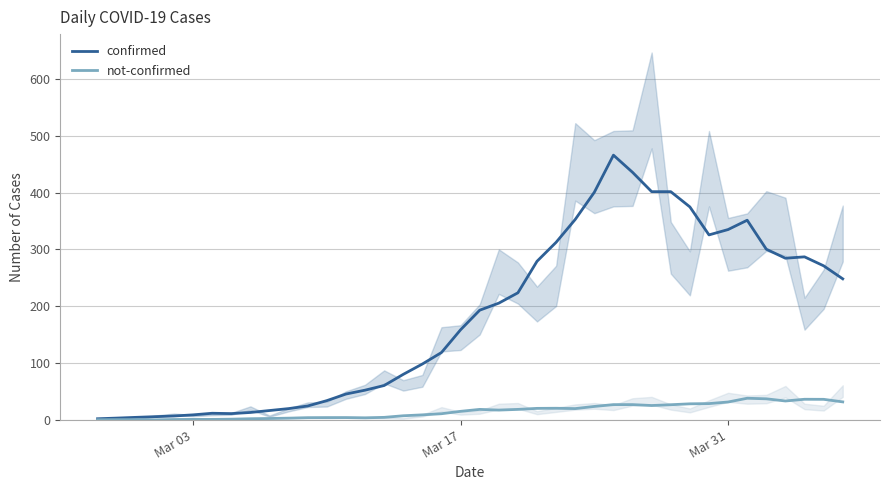

What is the maximum value for confirmed?

465.8